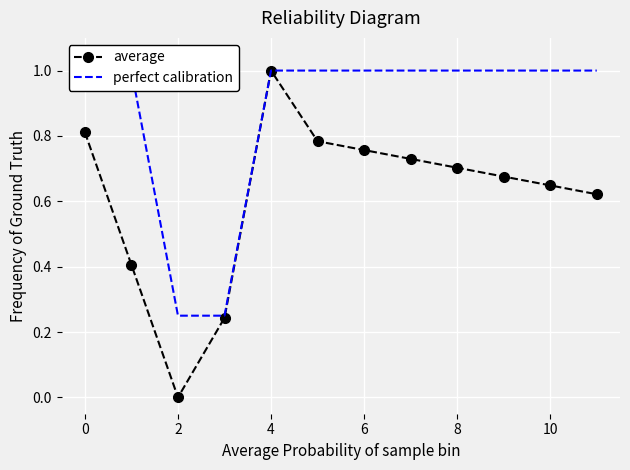

Is it true that average equals 0.2 at 4?

False